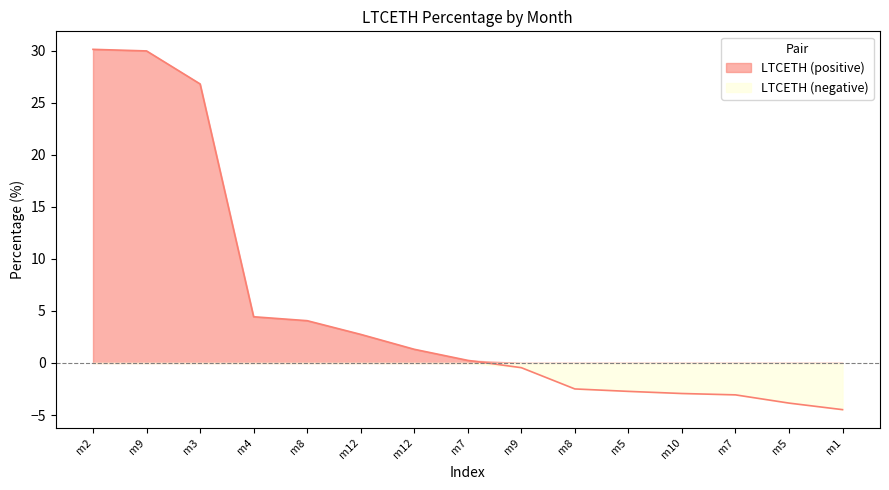

What is the sum of the values at m4 and m8?

8.5